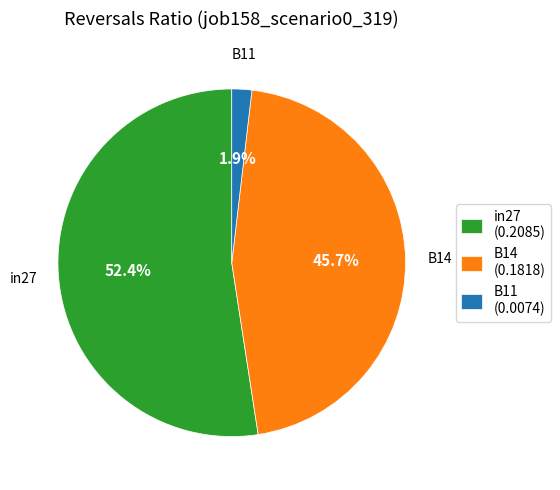

Rank the categories by value from lowest to highest.

B11, B14, in27